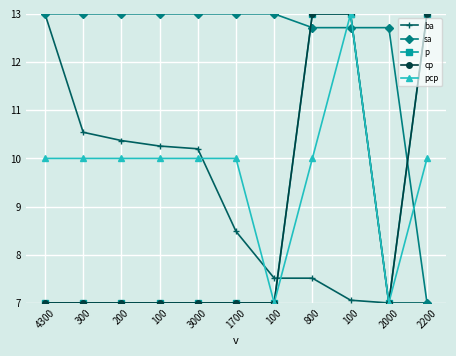

Reading left to right, extract all data points from this chart.

ba: 4300=13.0	300=10.5	200=10.4	100=10.3	3000=10.2	1700=8.5	100=7.5	800=7.5	100=7.1	2000=7.0	2200=7.0
sa: 4300=13.0	300=13.0	200=13.0	100=13.0	3000=13.0	1700=13.0	100=13.0	800=12.7	100=12.7	2000=12.7	2200=7.0
p: 4300=7.0	300=7.0	200=7.0	100=7.0	3000=7.0	1700=7.0	100=7.0	800=13.0	100=13.0	2000=7.0	2200=13.0
cp: 4300=7.0	300=7.0	200=7.0	100=7.0	3000=7.0	1700=7.0	100=7.0	800=13.0	100=13.0	2000=7.0	2200=13.0
pcp: 4300=10.0	300=10.0	200=10.0	100=10.0	3000=10.0	1700=10.0	100=7.0	800=10.0	100=13.0	2000=7.0	2200=10.0